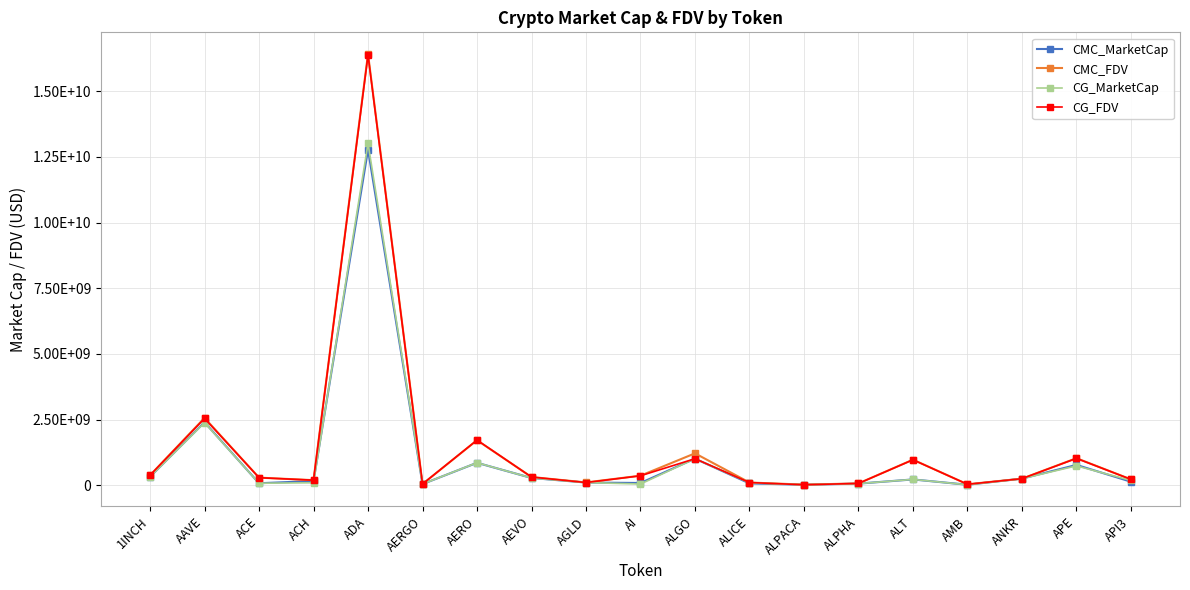

Is this an area chart (filled region under the line)?

No